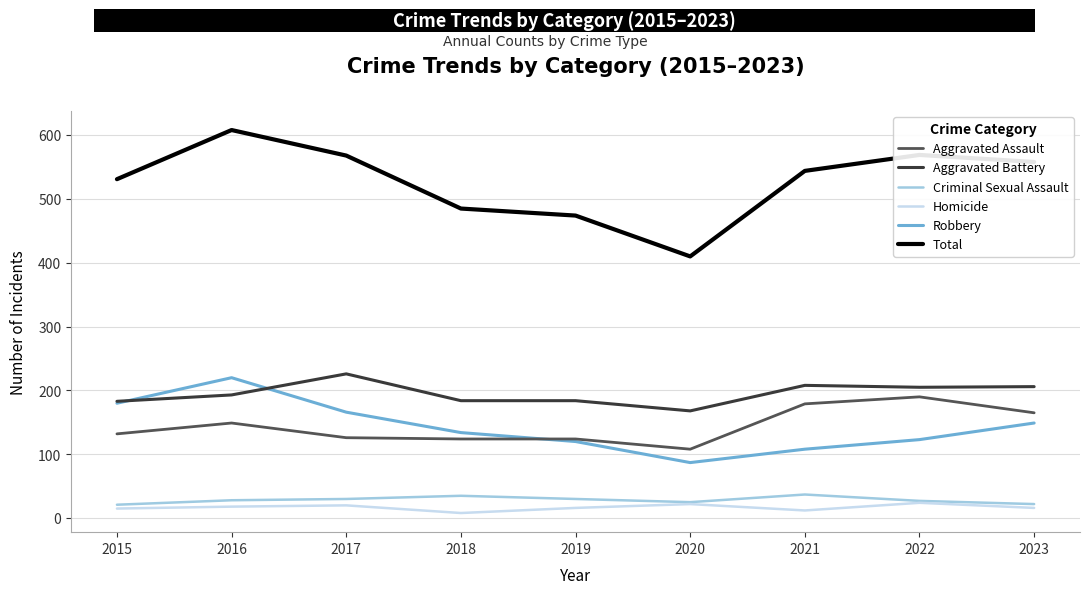

At which label is Robbery closest to 153?

2023